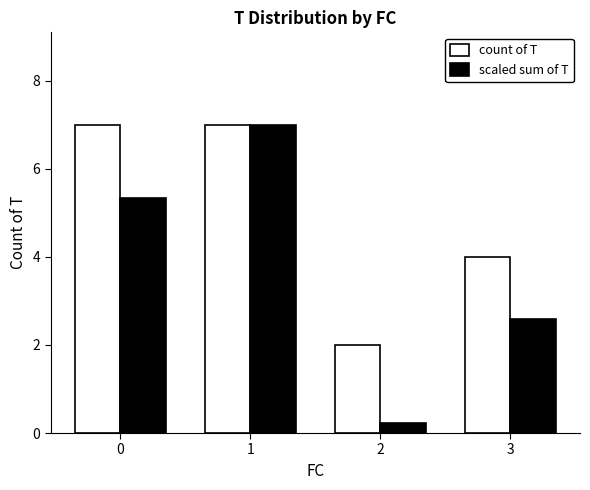

Reading left to right, extract all data points from this chart.

count of T: 7.0	7.0	2.0	4.0
scaled sum of T: 5.3	7.0	0.2	2.6